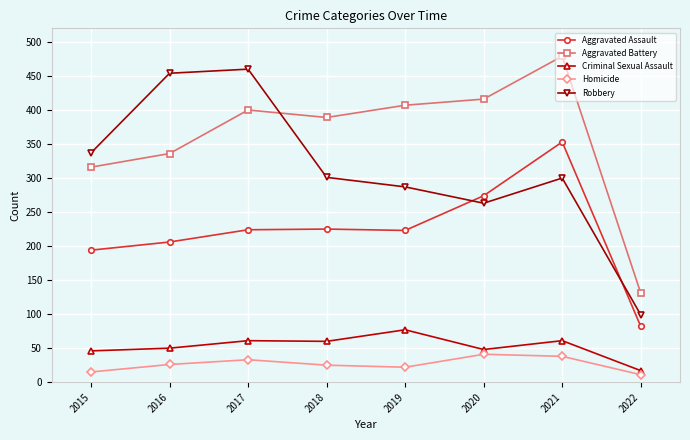

Read the Homicide value at 2017.

33